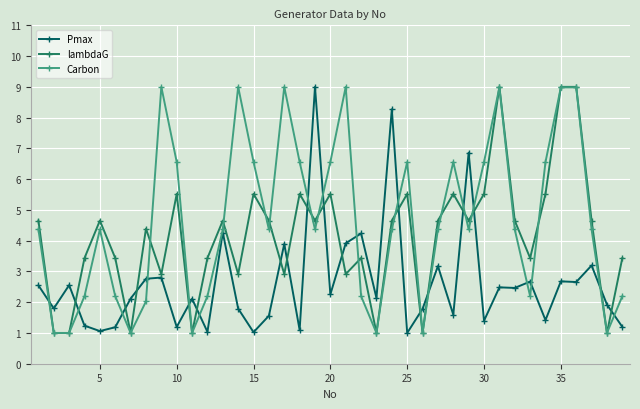

List the series in order of their overall mean, lowest first.

Pmax, lambdaG, Carbon